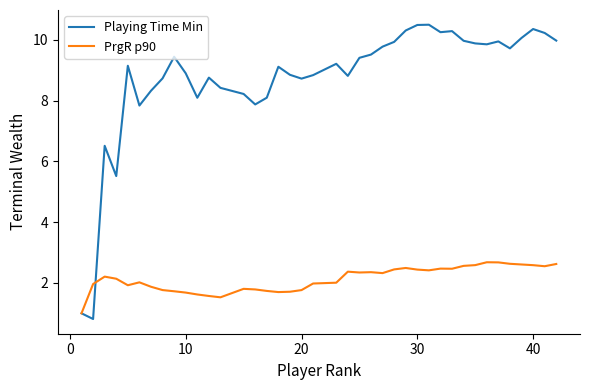

Which series has the largest total across all categories?

Playing Time Min